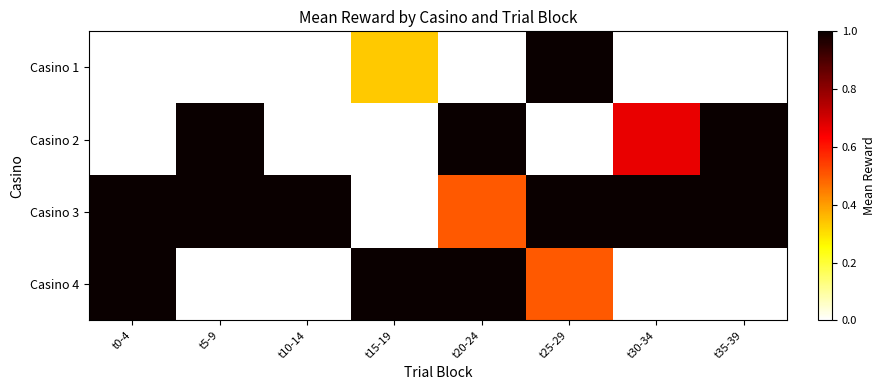

Which series changed the most between t0-4 and t15-19?

Casino 3